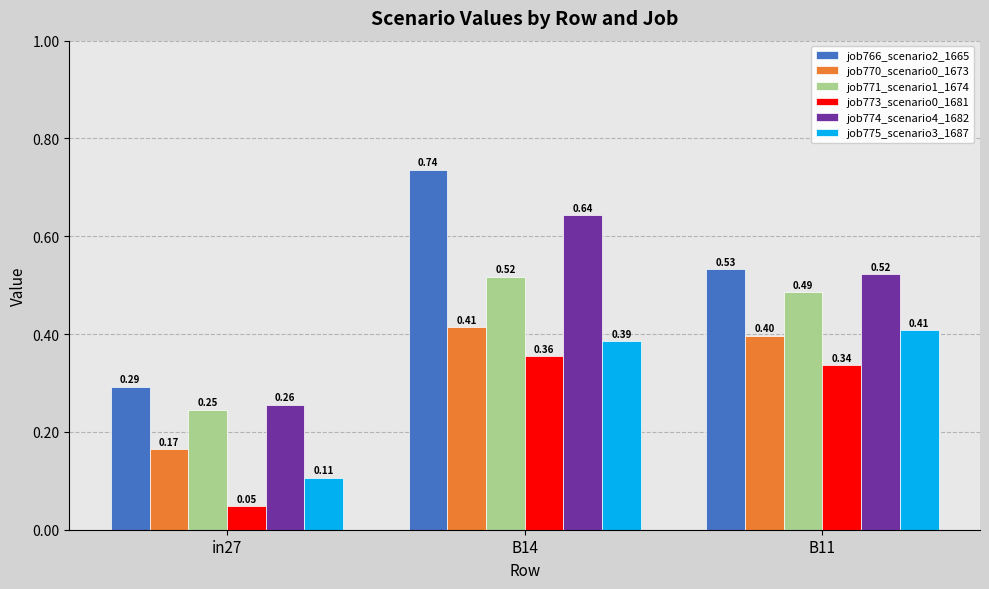

List the labels in order of job773_scenario0_1681 value, smallest first.

in27, B11, B14